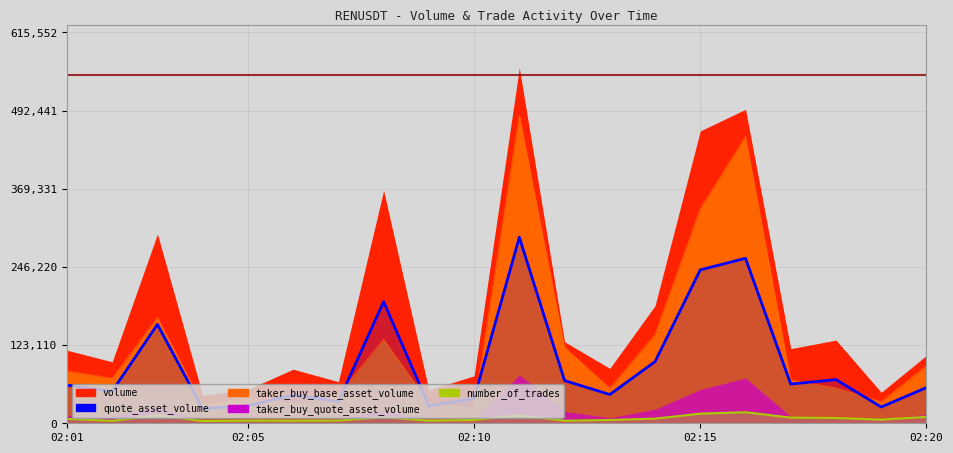

What is the sum of all quote_asset_volume values?

1869879.6